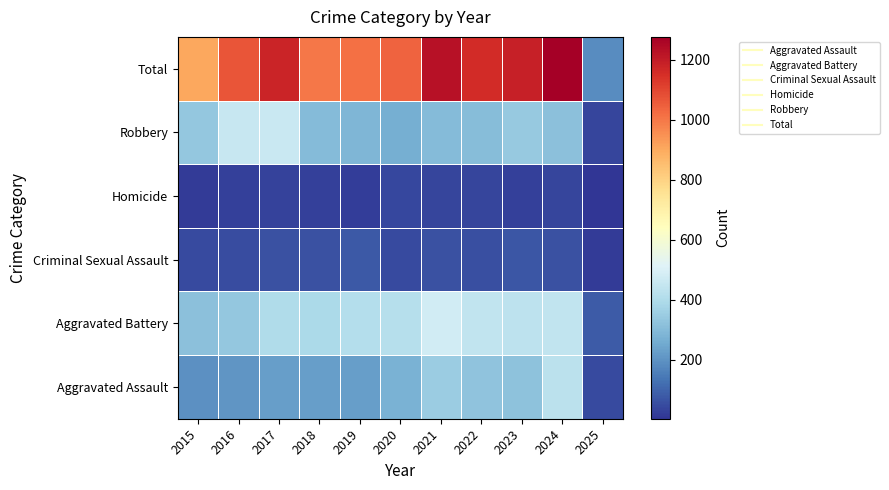

Reading left to right, transcribe all the data shown in this chart.

Aggravated Assault: 2015=194	2016=206	2017=225	2018=225	2019=223	2020=273	2021=352	2022=327	2023=318	2024=424	2025=47
Aggravated Battery: 2015=316	2016=336	2017=400	2018=389	2019=407	2020=415	2021=479	2022=439	2023=431	2024=439	2025=82
Criminal Sexual Assault: 2015=46	2016=50	2017=62	2018=60	2019=77	2020=48	2021=62	2022=55	2023=73	2024=63	2025=15
Homicide: 2015=15	2016=26	2017=33	2018=25	2019=22	2020=41	2021=38	2022=37	2023=28	2024=36	2025=4
Robbery: 2015=337	2016=454	2017=460	2018=301	2019=287	2020=263	2021=300	2022=304	2023=340	2024=315	2025=38
Total: 2015=908	2016=1072	2017=1180	2018=1000	2019=1016	2020=1040	2021=1231	2022=1162	2023=1190	2024=1277	2025=186